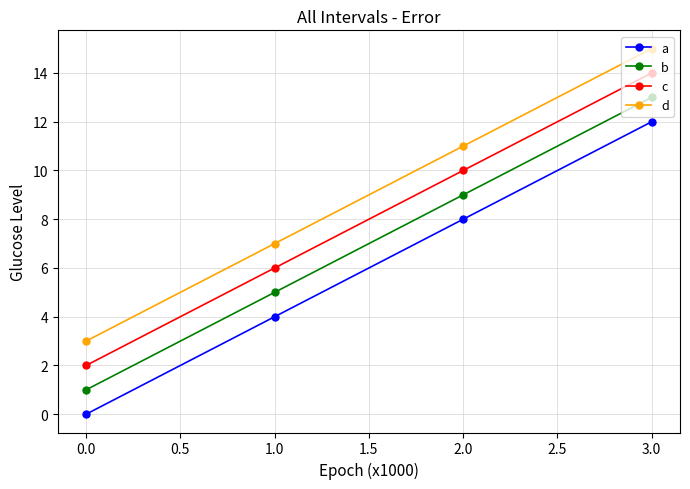

The value of d at 2.0 is 11. True or false?

True